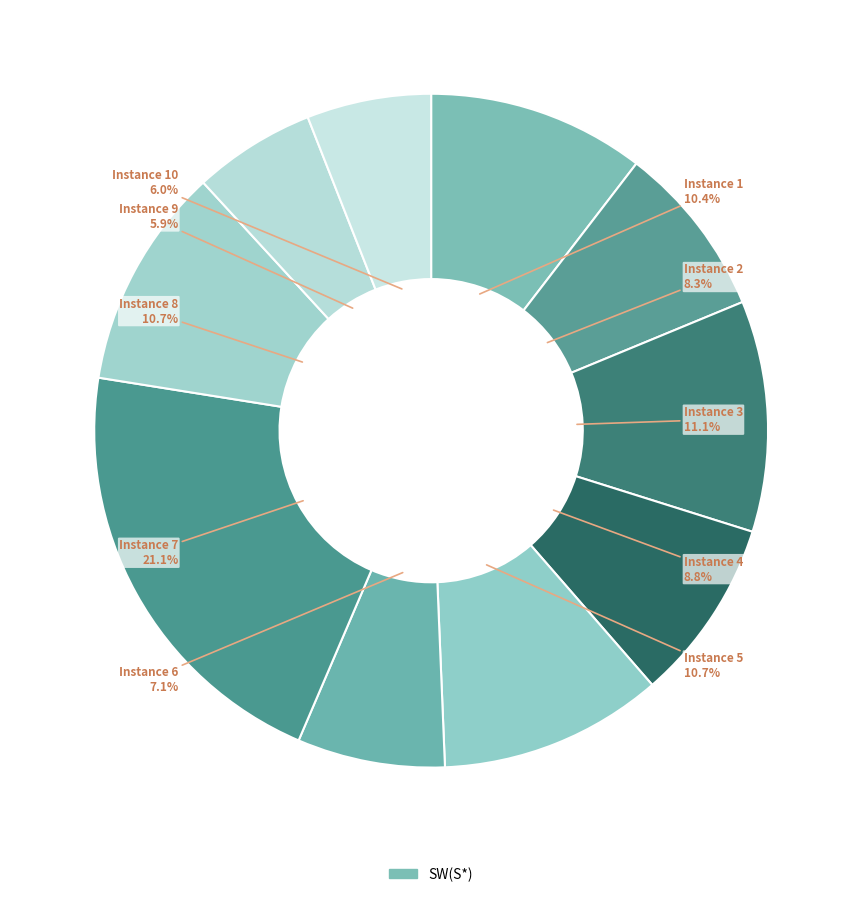

How many segments does this pie chart have?

10